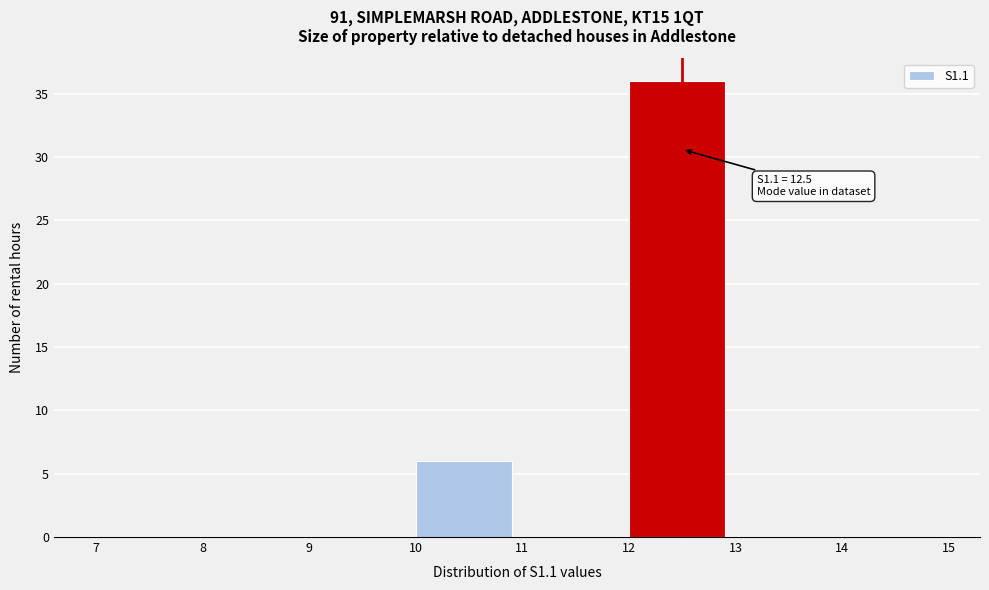

Over which range of the x-axis is the bar tallest?

12 to 13